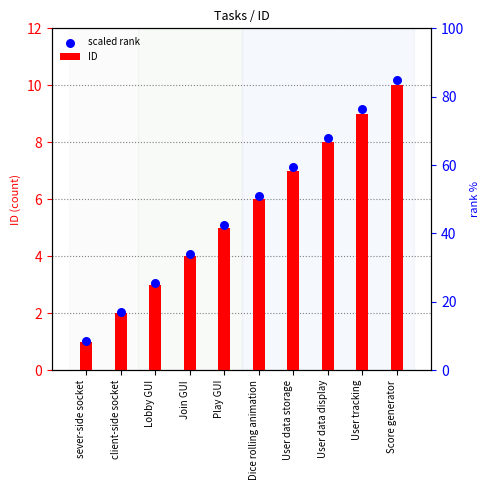

Which series contains the lowest Y value?

ID